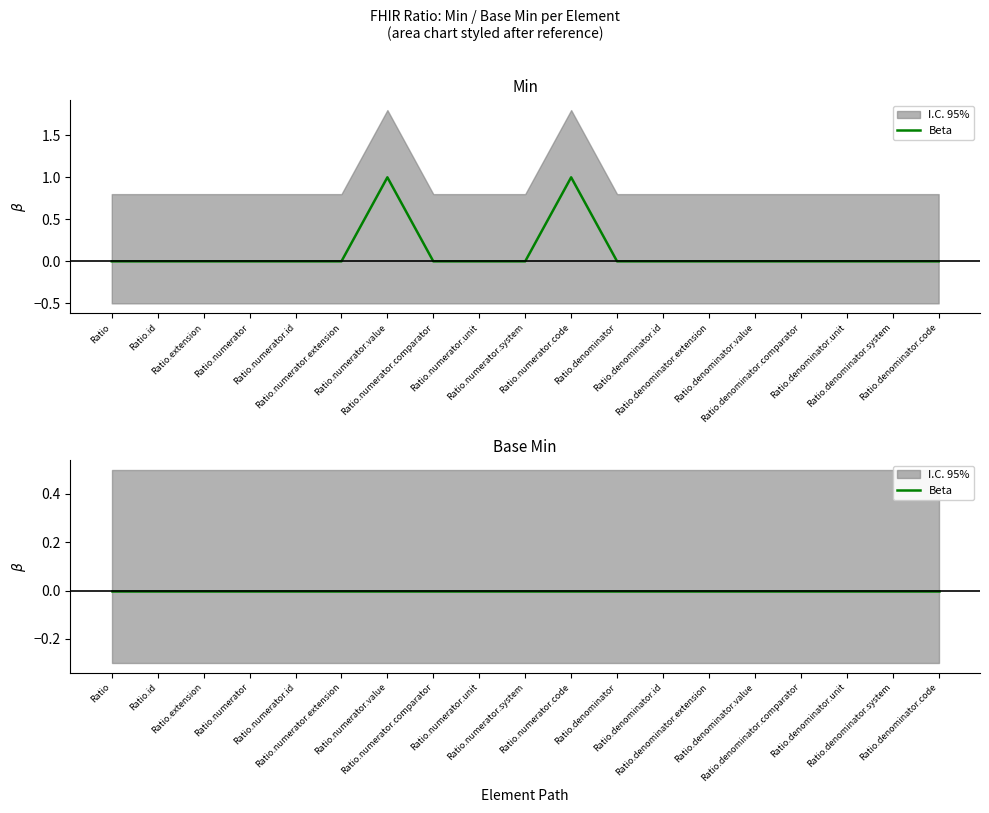

At which category does the chart reach its minimum across all series?

Ratio